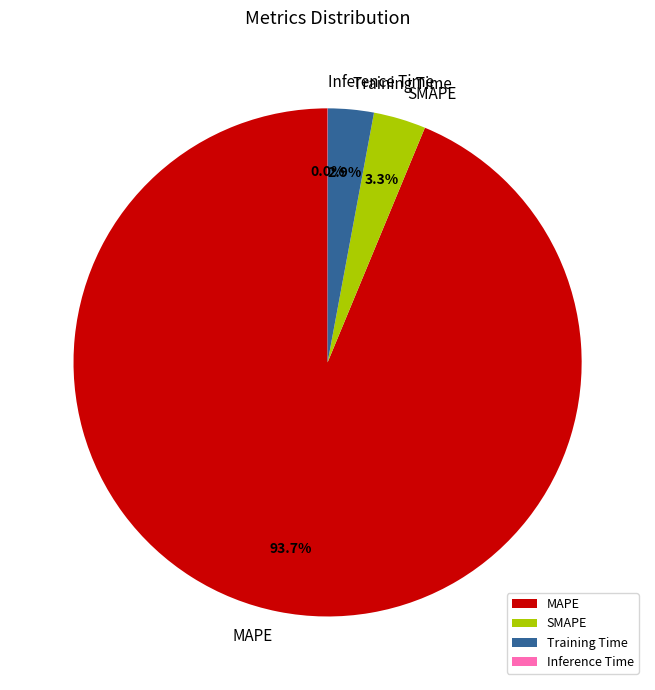

Which slice is the largest?

MAPE